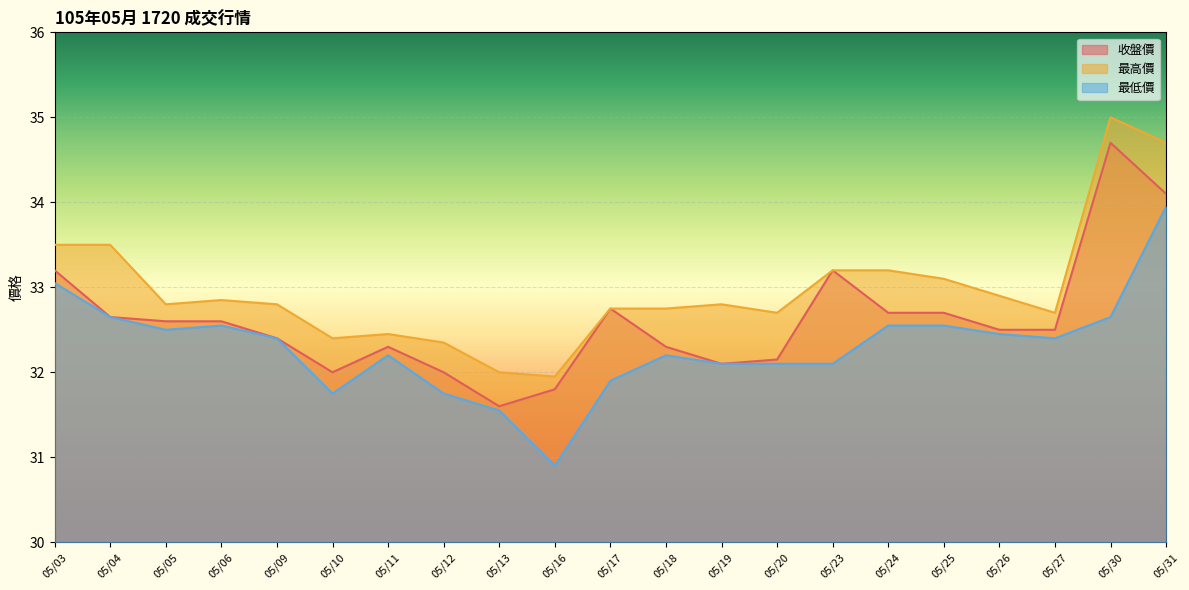

The 最高價 series shows 32.9 at 05/26. True or false?

True